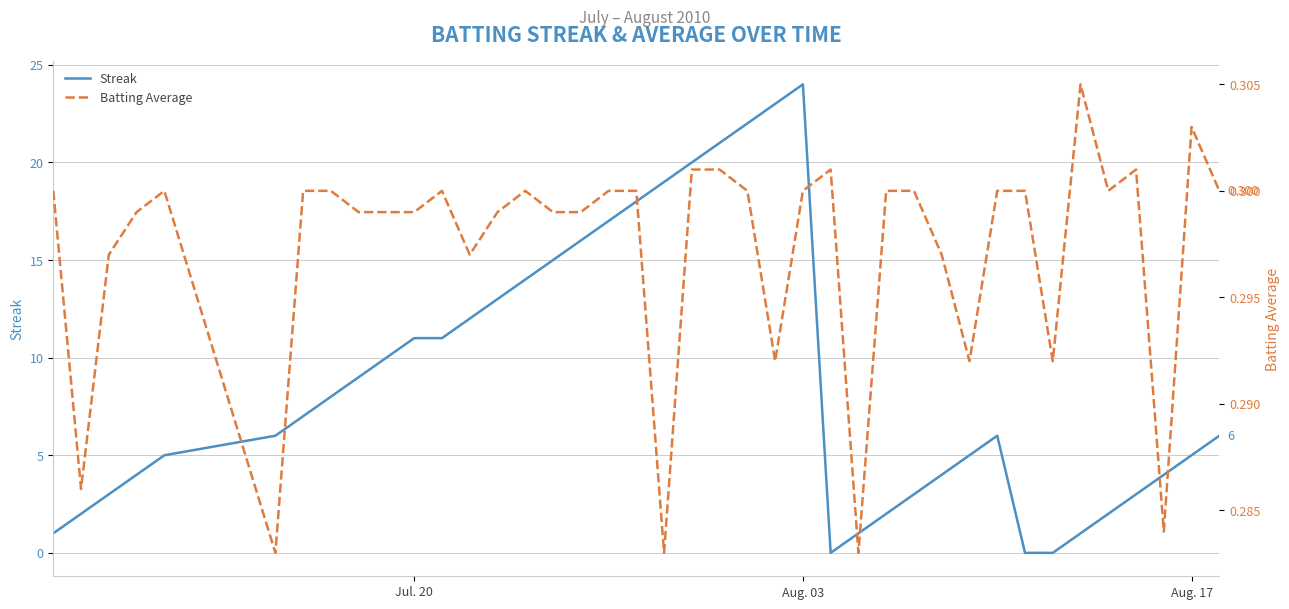

Which category has the highest value in the Streak series?

Aug. 03